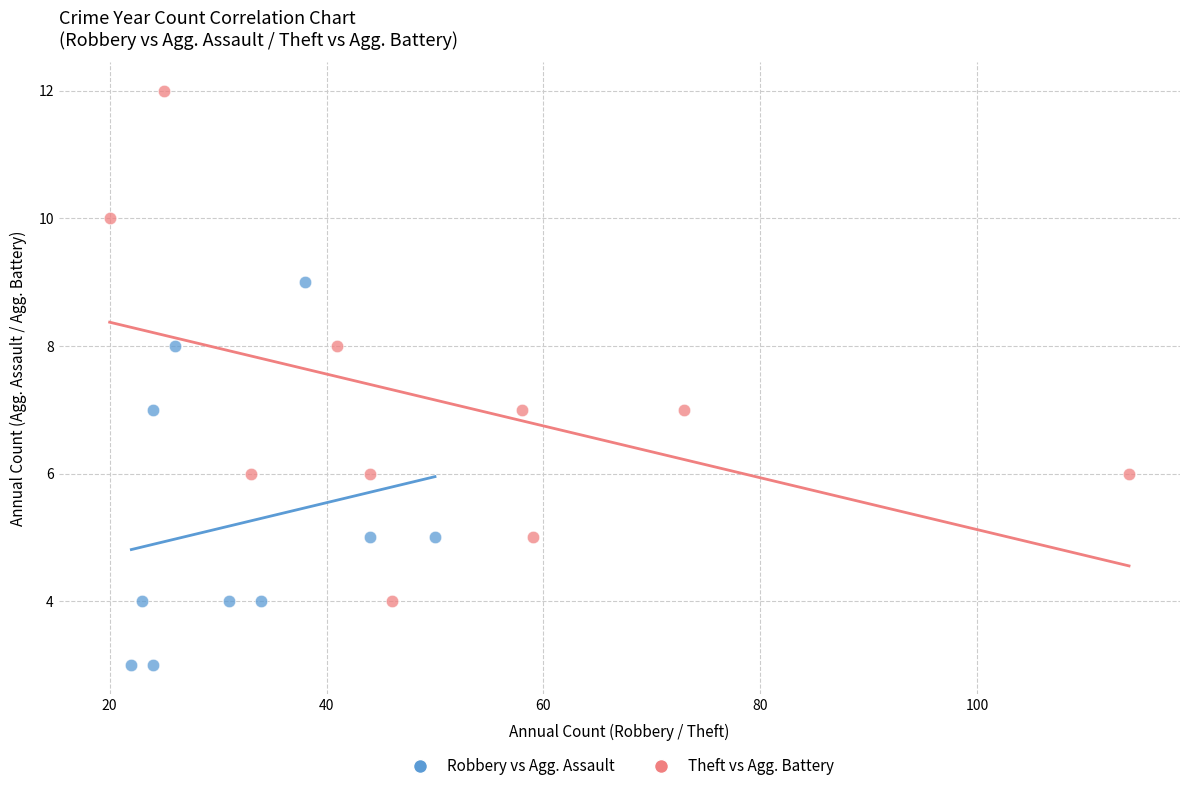

Which series has the largest Y range (max minus min)?

Theft vs Agg. Battery